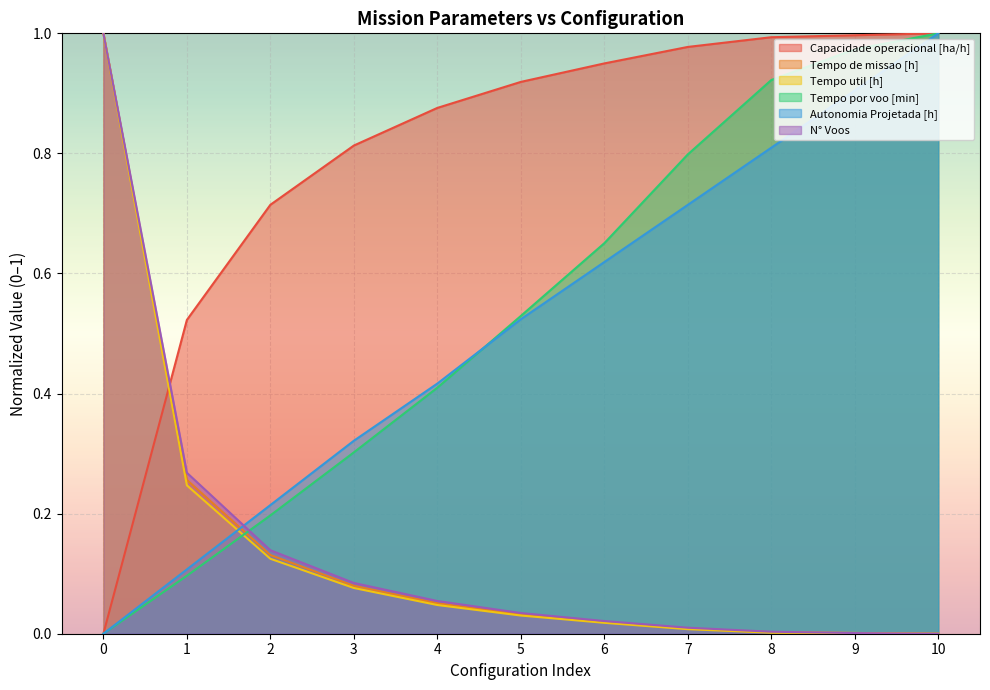

At which label does Tempo de missao [h] reach its minimum?

10